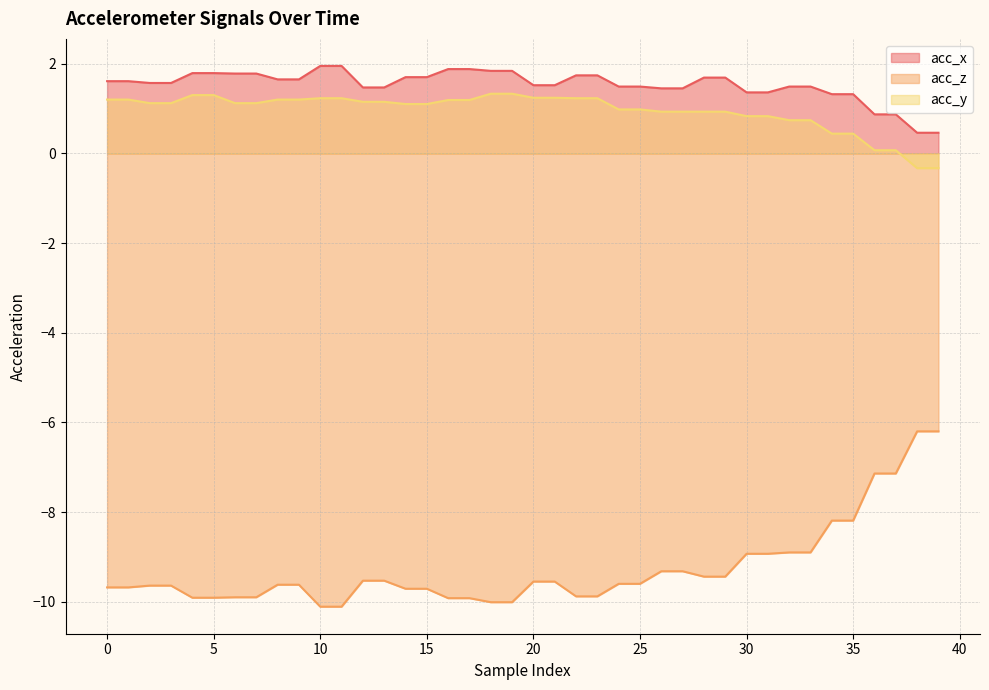

Count the number of data series in this chart.

3